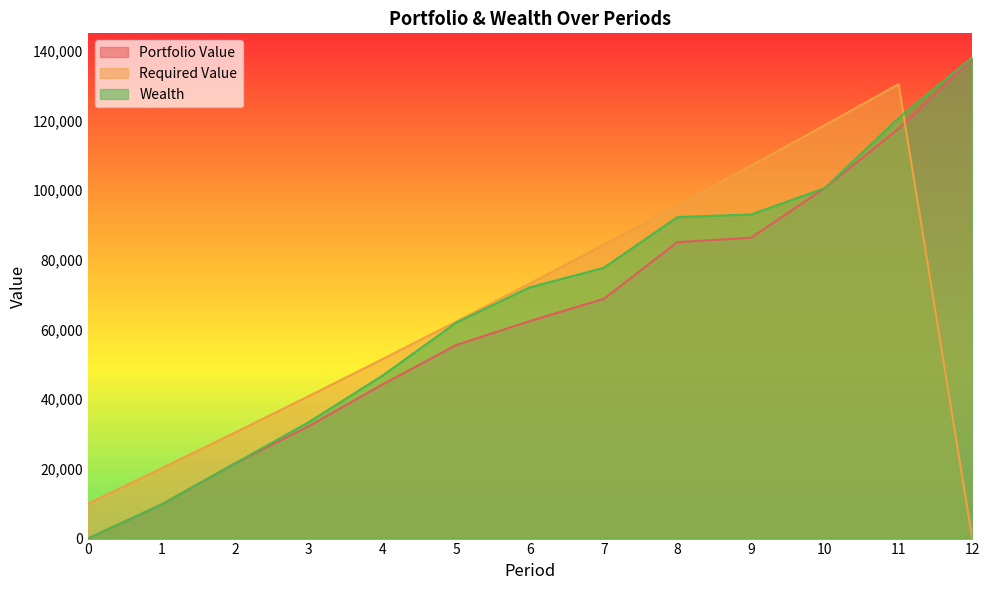

What is the sum of the Wealth values at 8 and 7?

169971.6